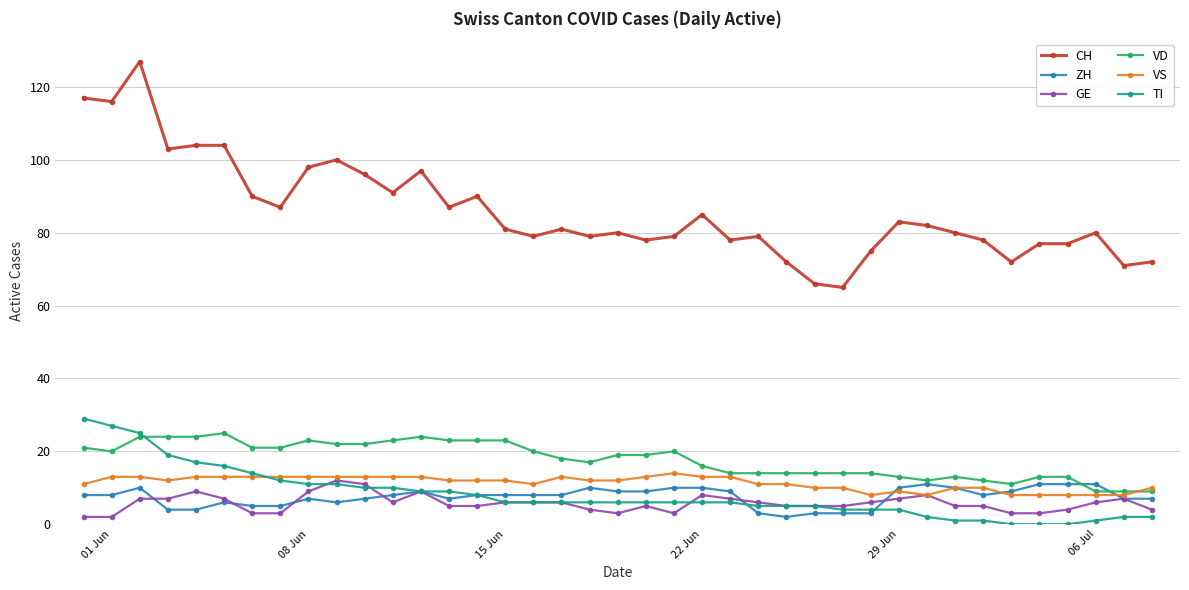

At how many categories does at least one series exceed 36?

39